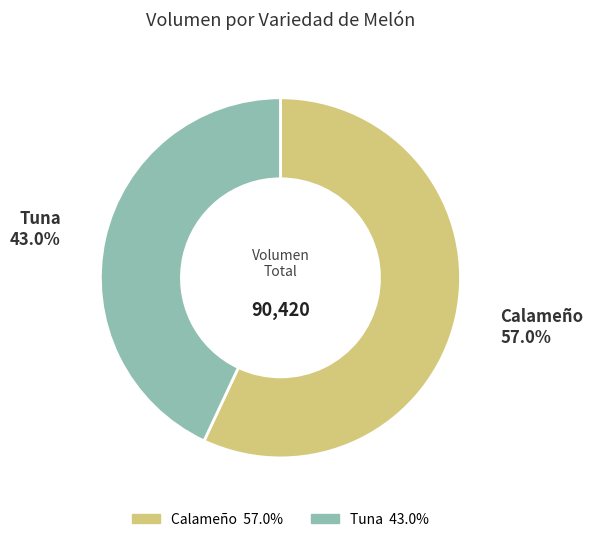

To the nearest percent, what is the average slice percentage?

50%